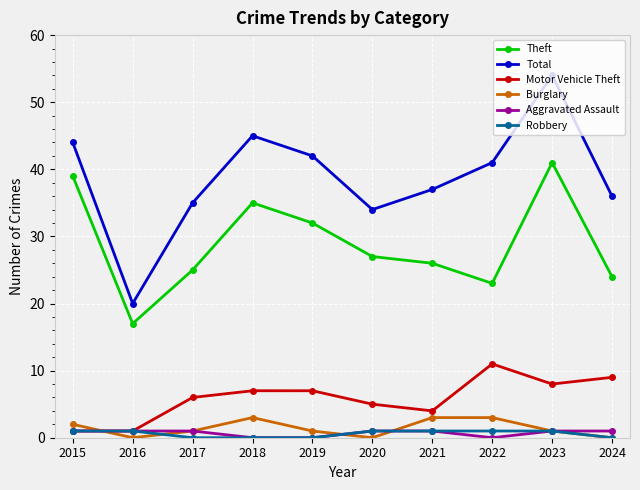

At which category does Total reach its first local valley?

2016